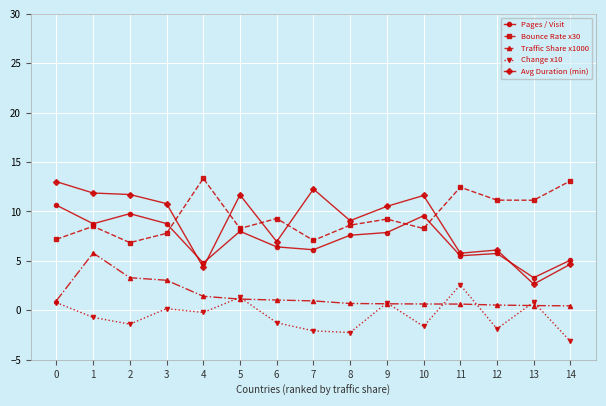

True or false: Pages / Visit and Change x10 cross at least once.

False